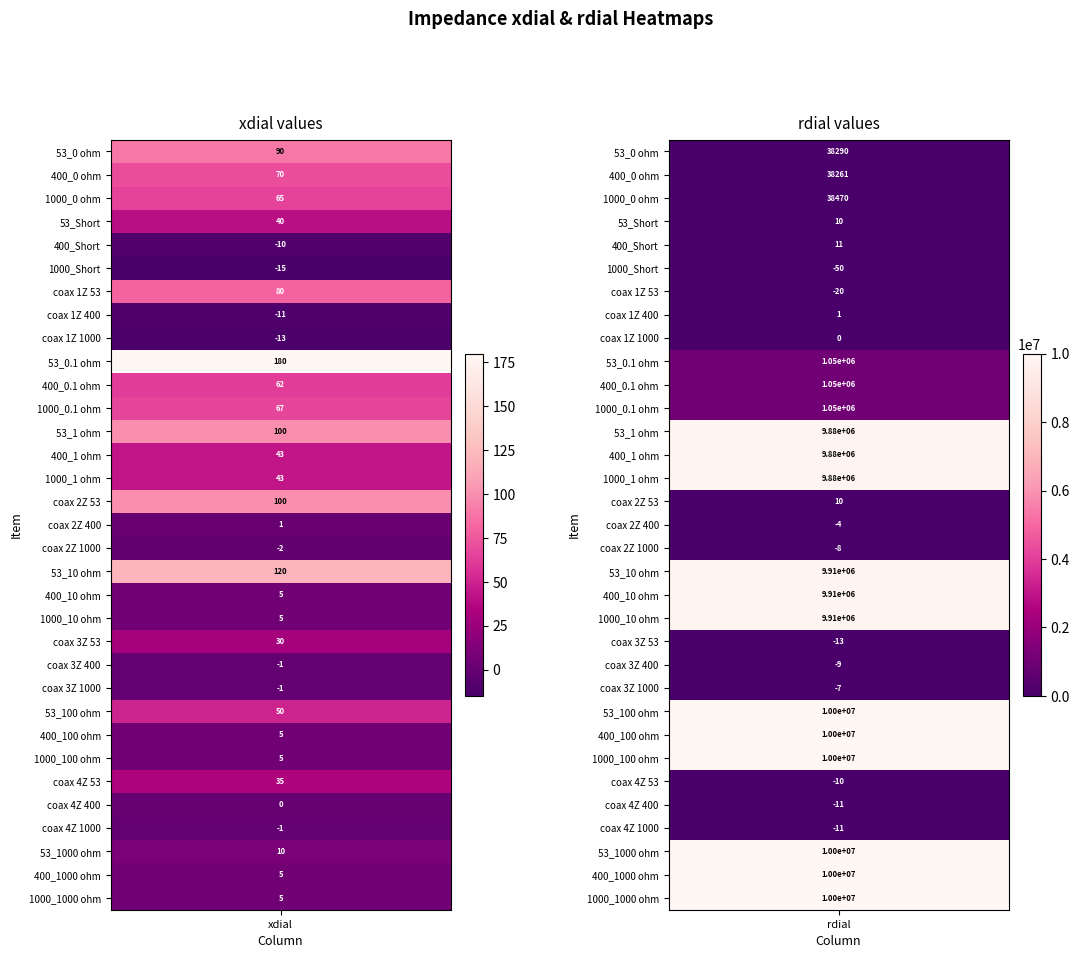

What is the sum of all 1000_0.1 ohm values?

1051187